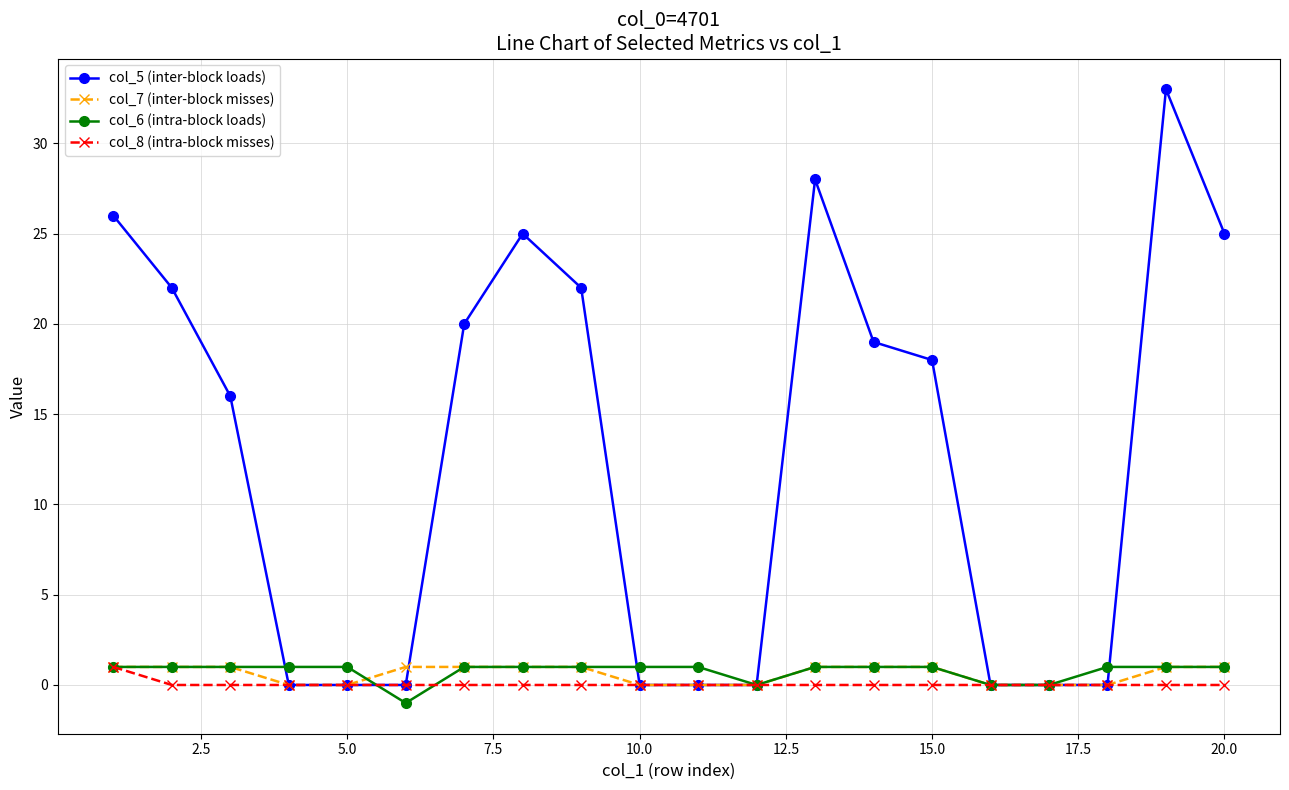

What is the value of the col_5 (inter-block loads) point at the 13th from the left?

28